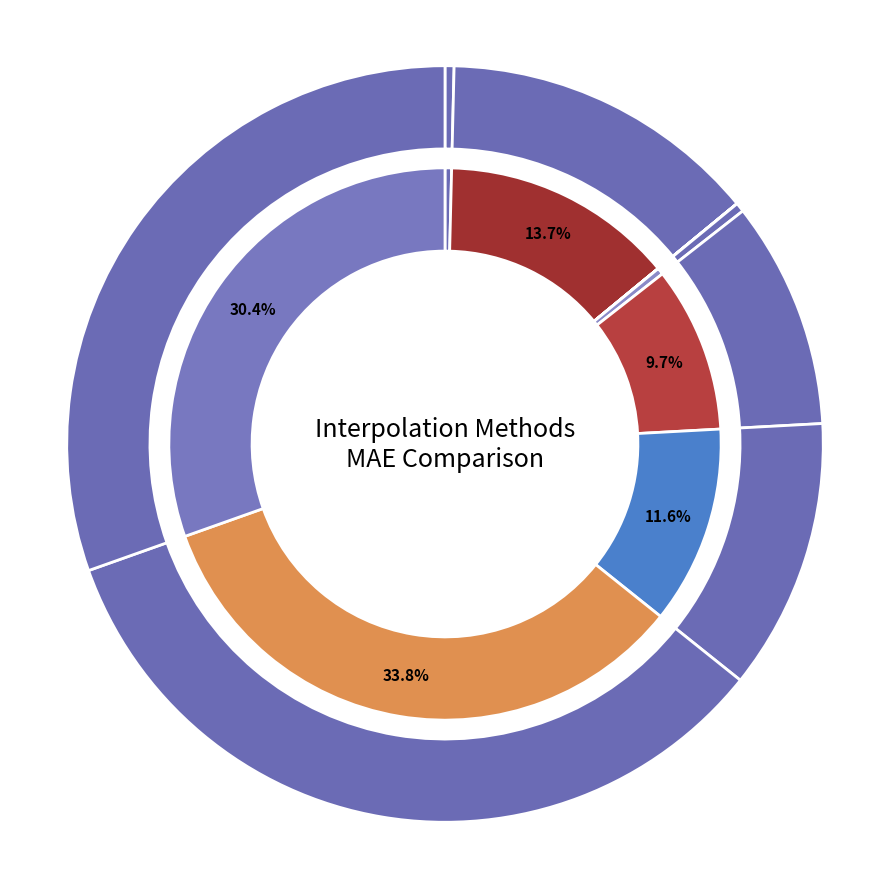

Which slice is the largest?

Shepard (p=4)